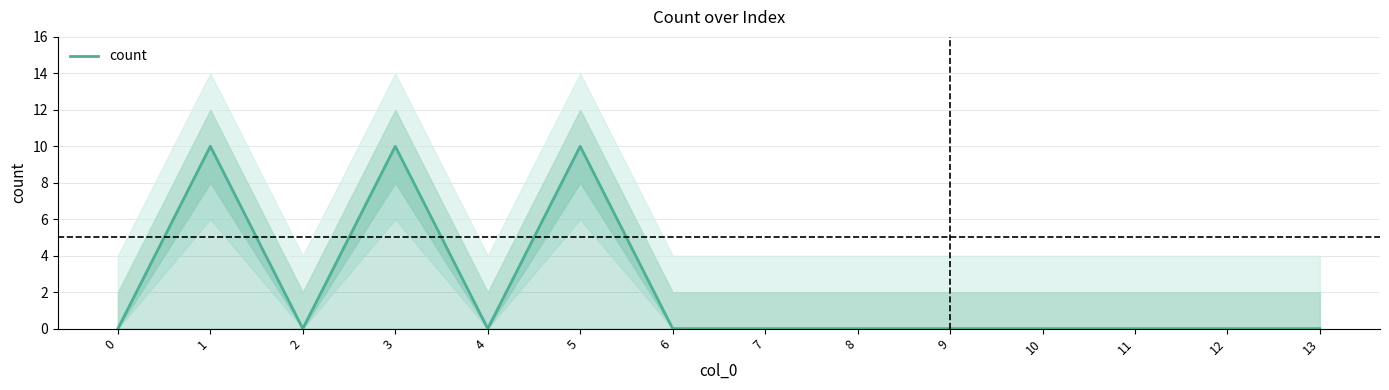

List the labels in order of value, smallest first.

0, 2, 4, 6, 7, 8, 9, 10, 11, 12, 13, 1, 3, 5